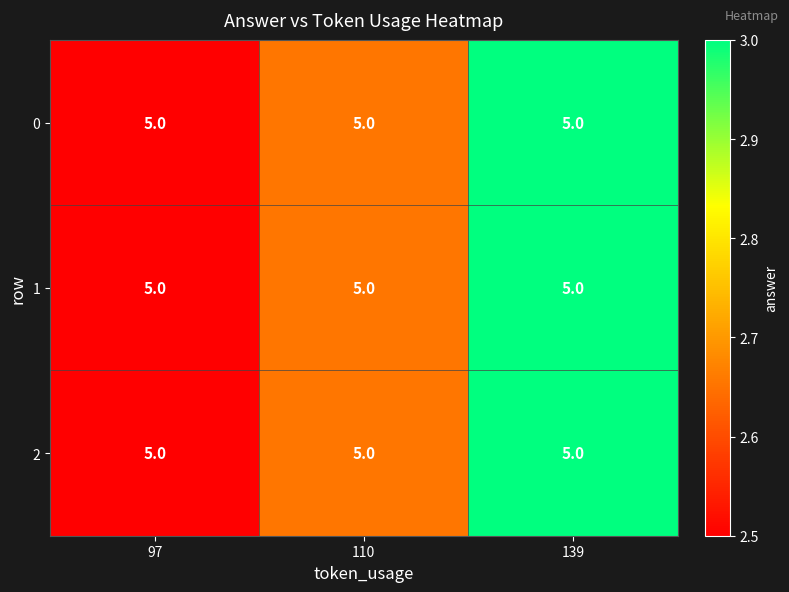

What is the difference between the maximum and second lowest values in the 2 series?

0.3